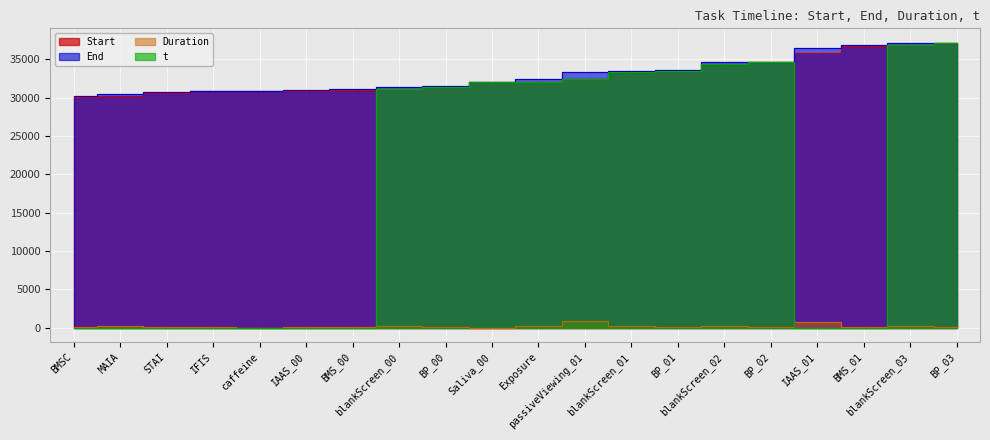

Reading right to left, list all the values displayed in this chart.

Start: 37074	36884	36748	35740	34586	34396	33465	33275	32361	32078	32042	31350	31160	31020	30881	30836	30787	30552	30234	30075
End: 37159	37064	36876	36506	34651	34576	33537	33455	33268	32351	32044	31438	31340	31152	31007	30852	30813	30654	30506	30190
Duration: 85	180	128	766	65	180	72	180	907	273	2	88	180	132	126	16	26	102	272	115
t: 37074	36884	0	0	34586	34396	33465	33275	32361	32078	32042	31350	31160	0	0	0	0	0	0	0